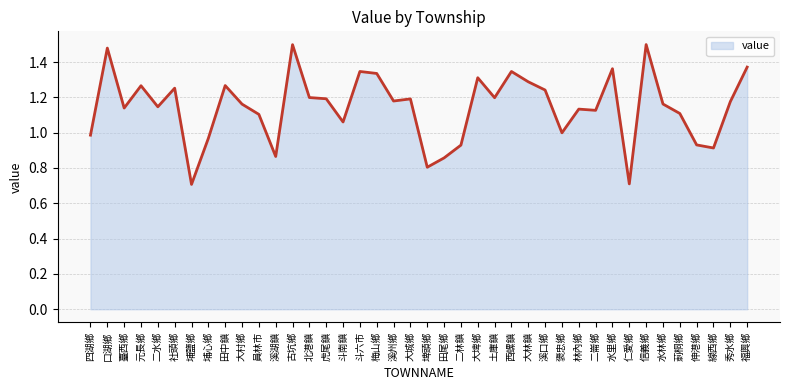

Does the chart display data point markers on the line(s)?

No